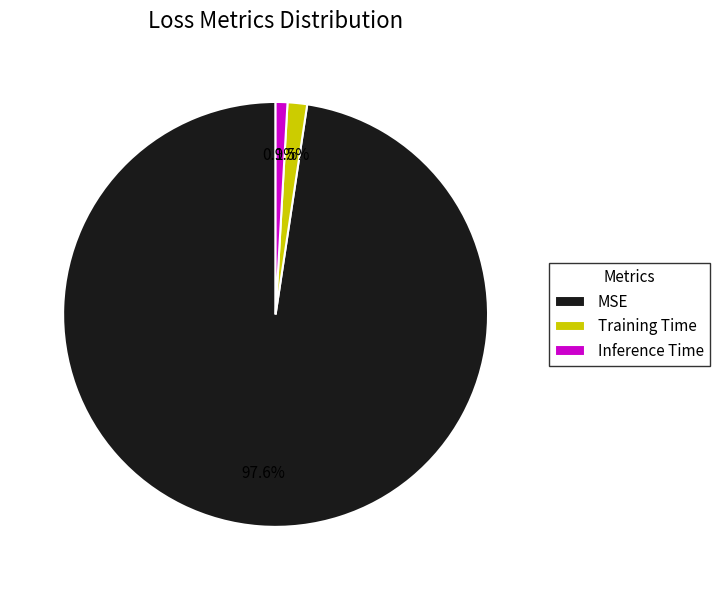

Between Training Time and Inference Time, which is larger?

Training Time